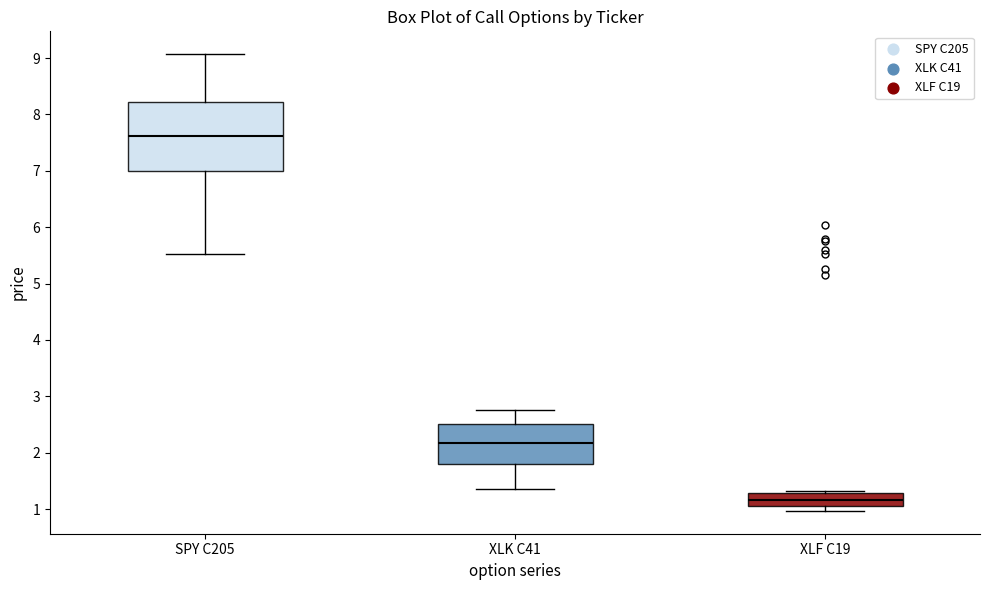

Reading left to right, read every box against the y-axis: the position of its median line, the range the box covers, and the ends of its whiskers. The values are not printed on the chart, so give them approximately, as read against the axis.

SPY C205: median 7.6, box 7.0 to 8.2, whiskers 5.5 to 9.1
XLK C41: median 2.2, box 1.8 to 2.5, whiskers 1.4 to 2.8
XLF C19: median 1.2, box 1.1 to 1.3, whiskers 1.0 to 1.3 (just above the box's upper edge)